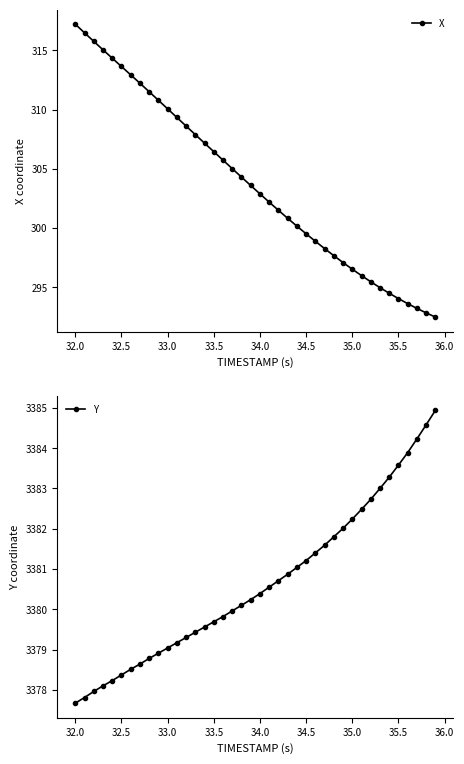

What is the highest value of the Y series?

3384.9